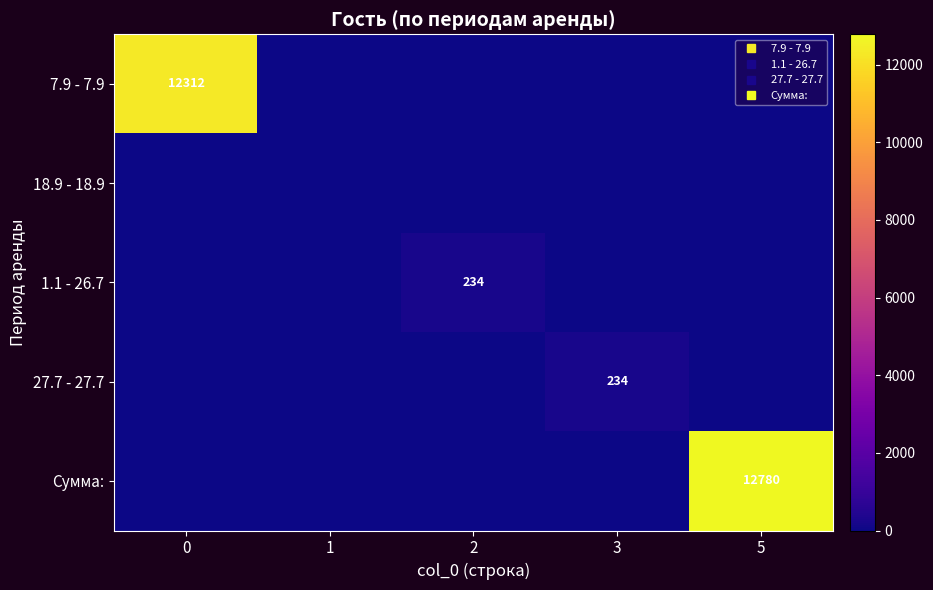

Is it true that 18.9 - 18.9 equals 0 at 5?

True